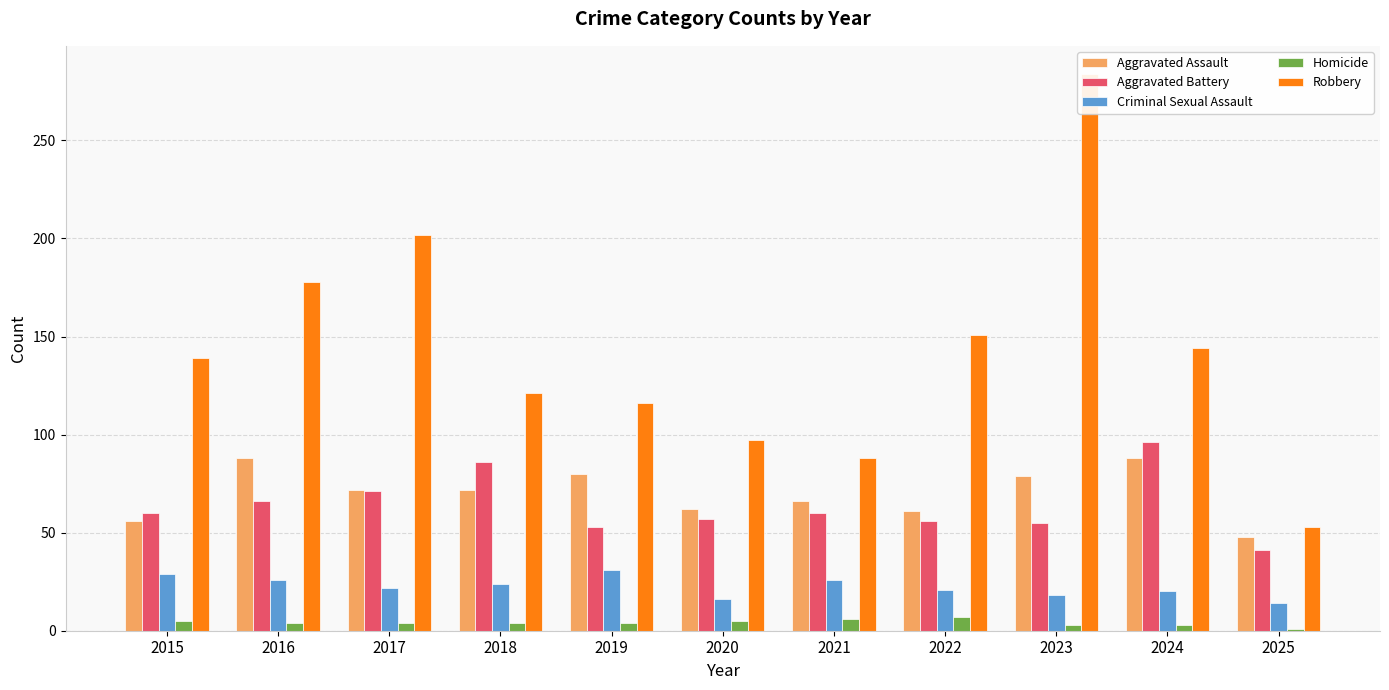

Between 2016 and 2025, which series saw the biggest shift?

Robbery